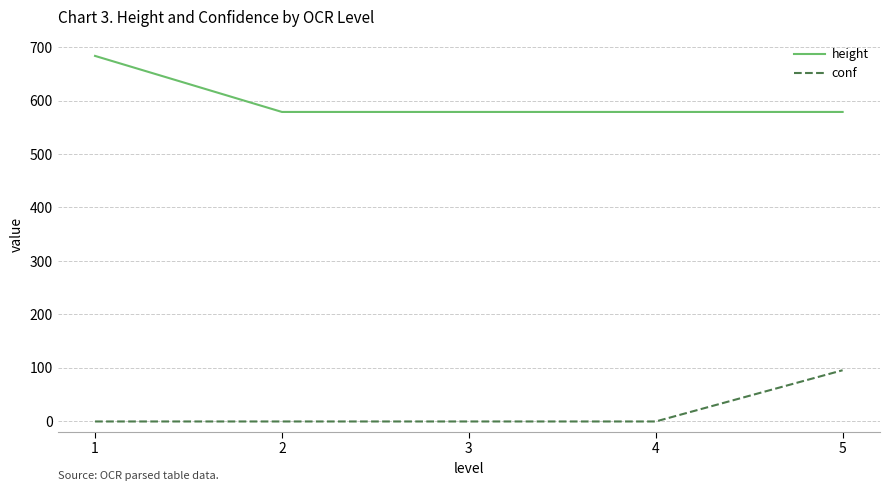

What are all the series names shown in the legend?

height, conf